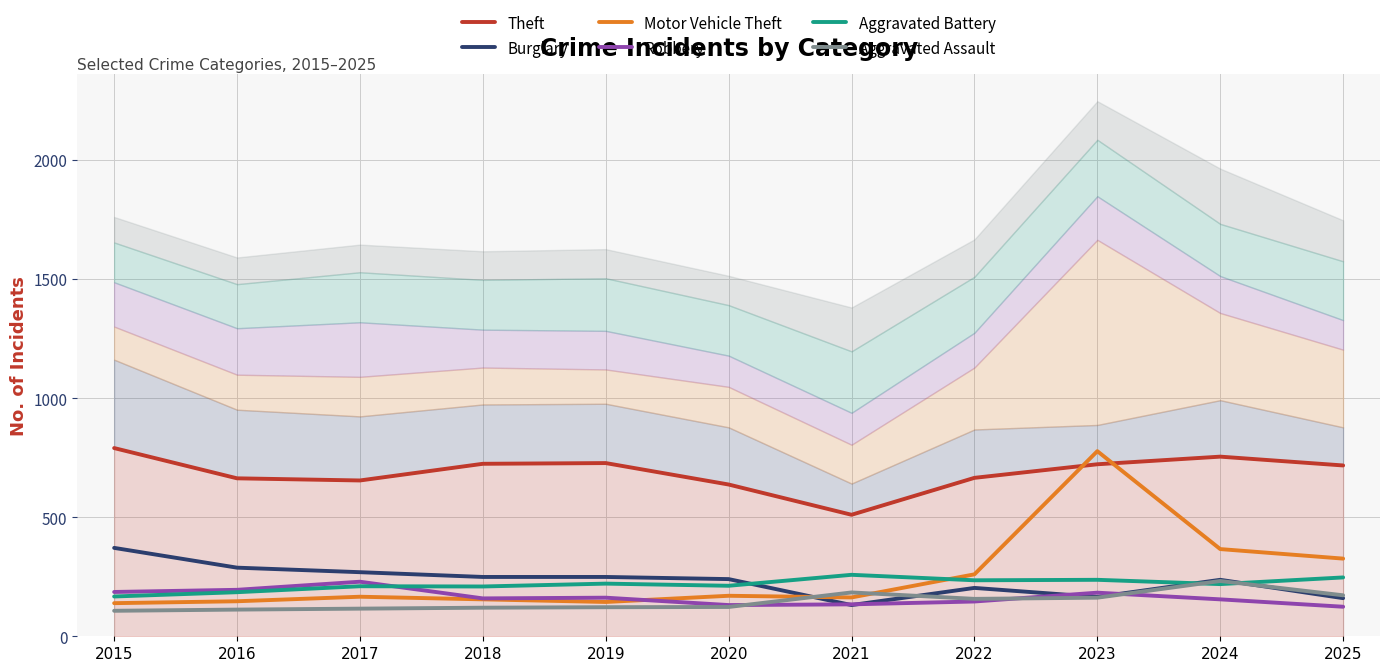

How many interior local peaks does the Aggravated Assault series have?

2